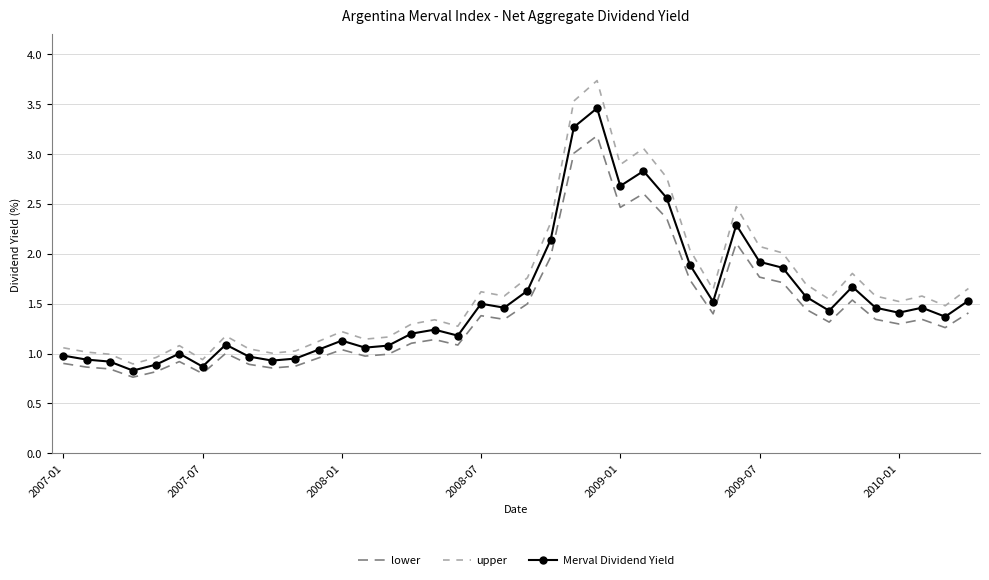

What is the highest value of the Merval Dividend Yield series?

3.5